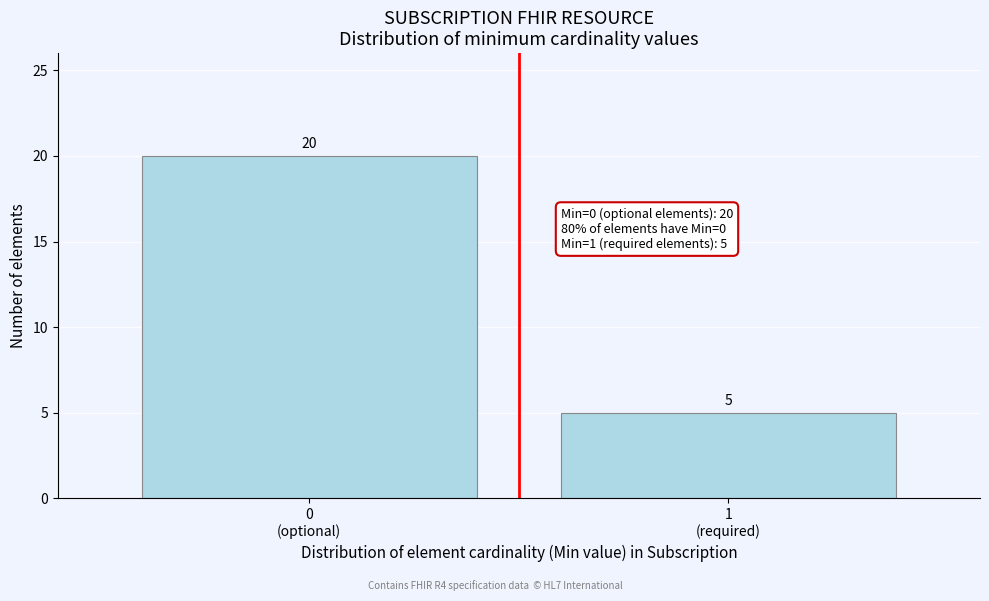

Reading left to right, what are all the values shown in this chart?

20	5